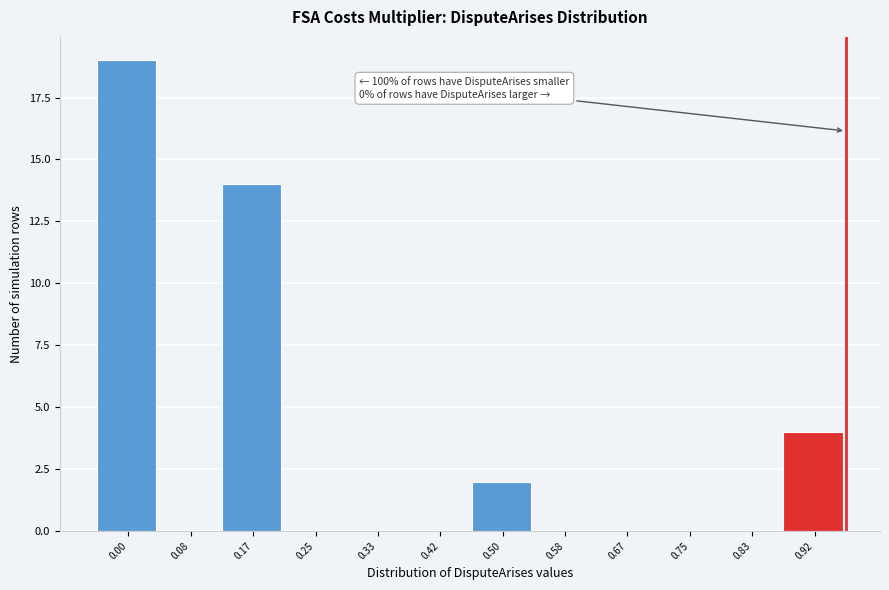

Reading left to right, extract all data points from this chart.

0.00=19	0.08=0	0.17=14	0.25=0	0.33=0	0.42=0	0.50=2	0.58=0	0.67=0	0.75=0	0.83=0	0.92=4